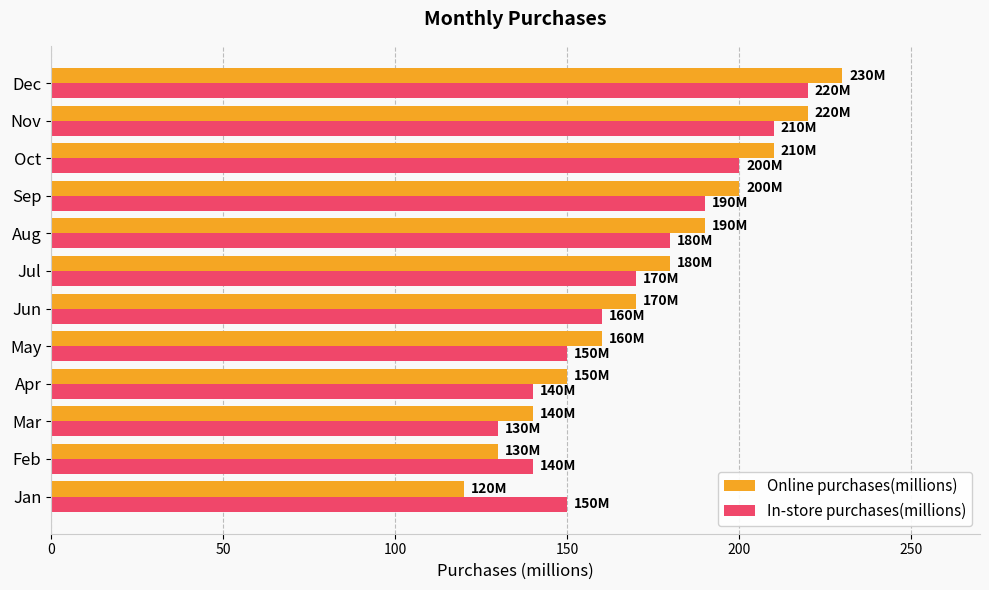

What is the approximate value of Online purchases(millions) at Sep?

200